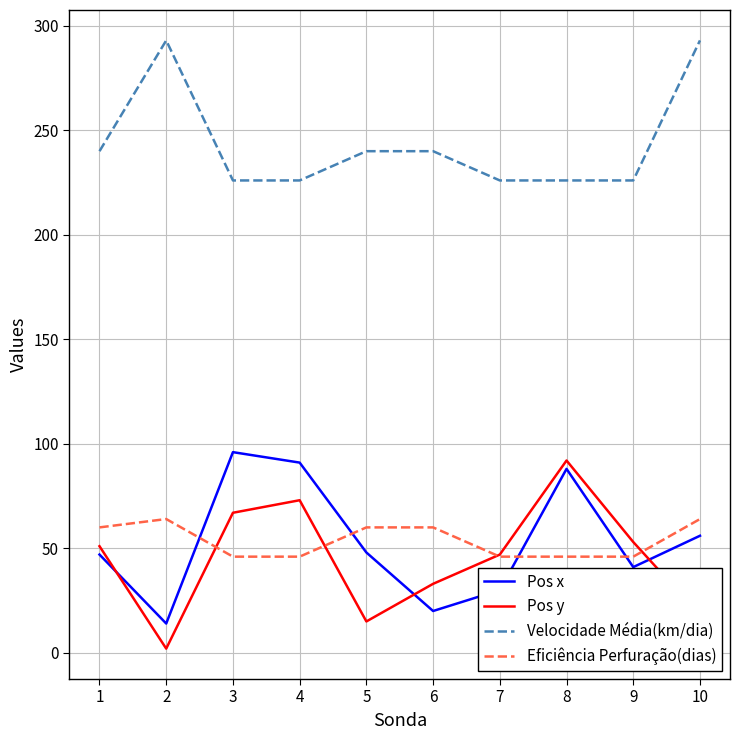

Is the value of Pos y at 6 greater than the value of Pos x at 1?

No